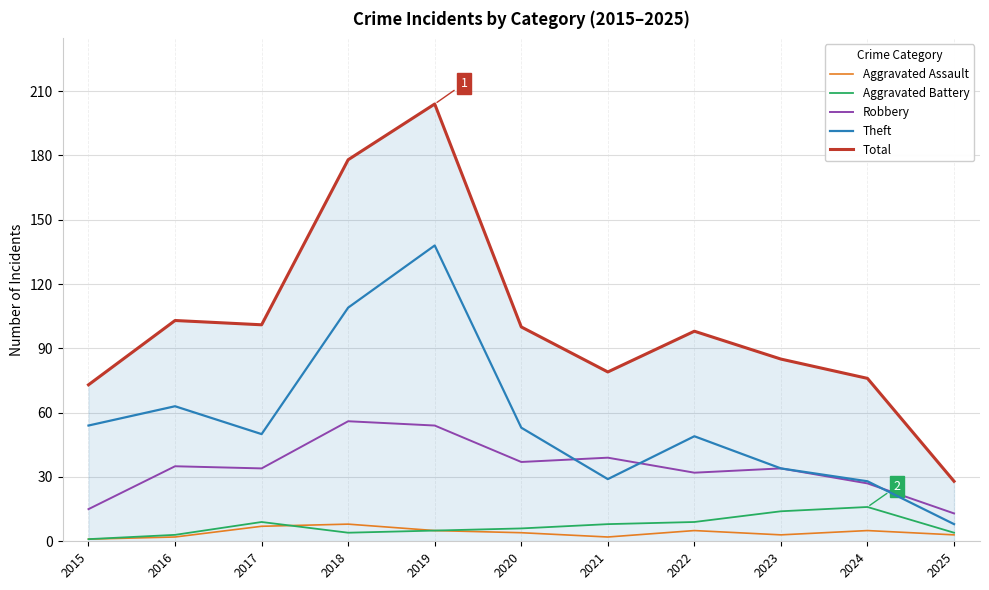

Is it true that Total equals 101 at 2017?

True